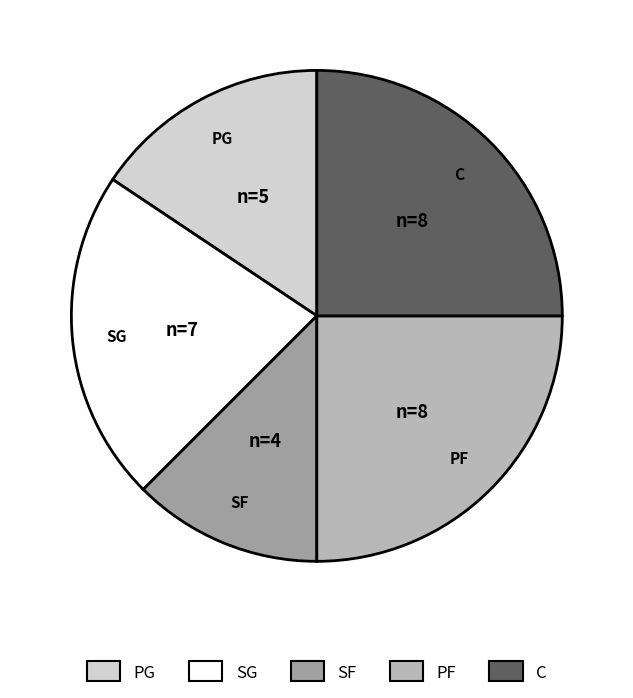

Does any single category account for the majority?

No